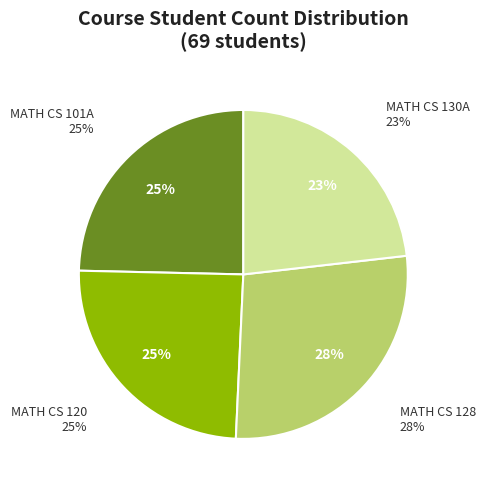

Which category has the smallest portion of the pie?

MATH CS 130A